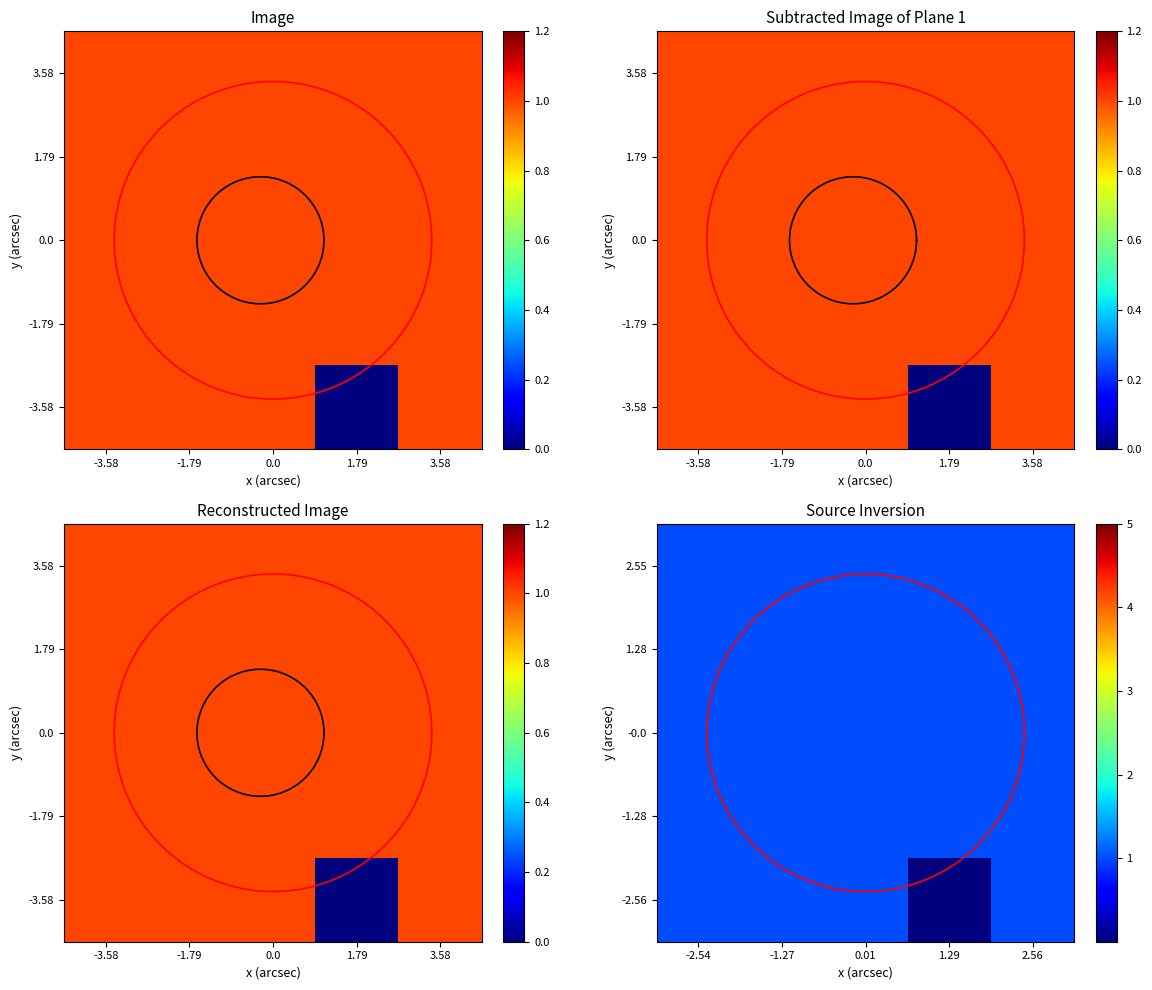

What is the approximate value of -1.28 at 2.56?

1